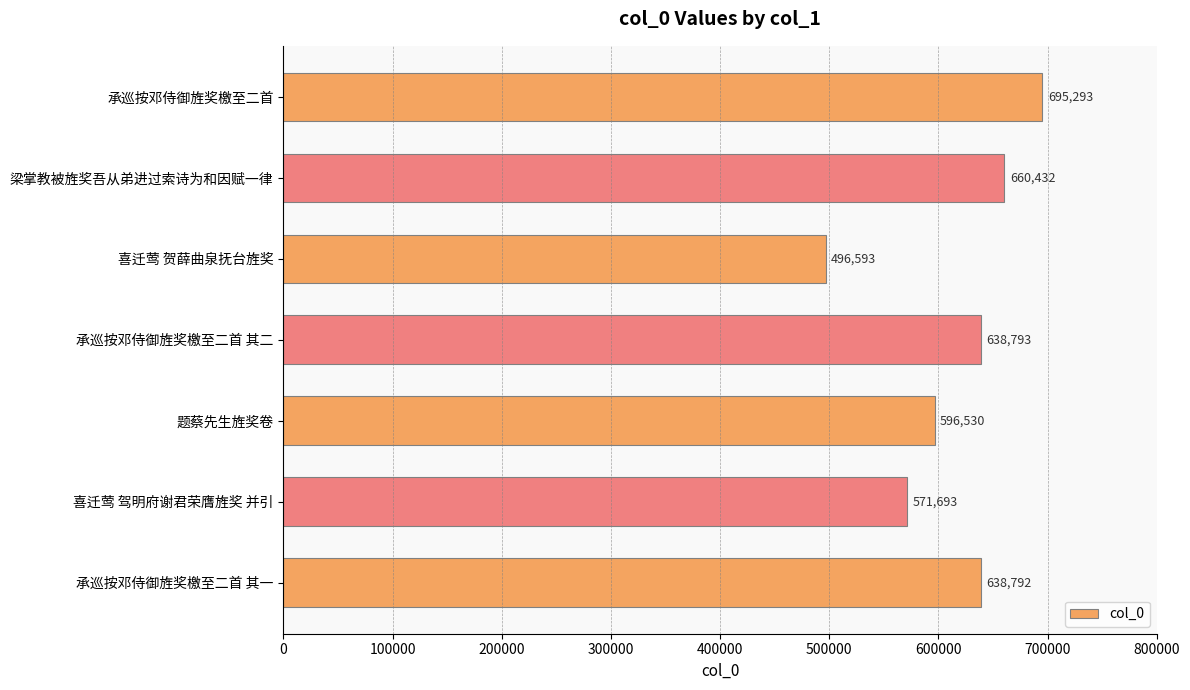

What is the smallest value displayed?

496593